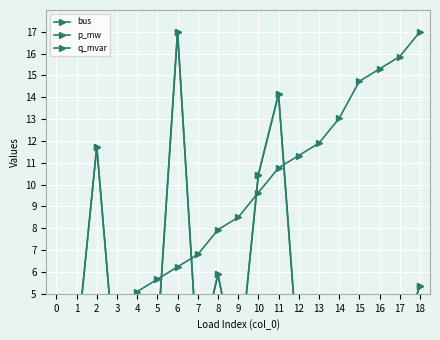

What are all the series names shown in the legend?

bus, p_mw, q_mvar